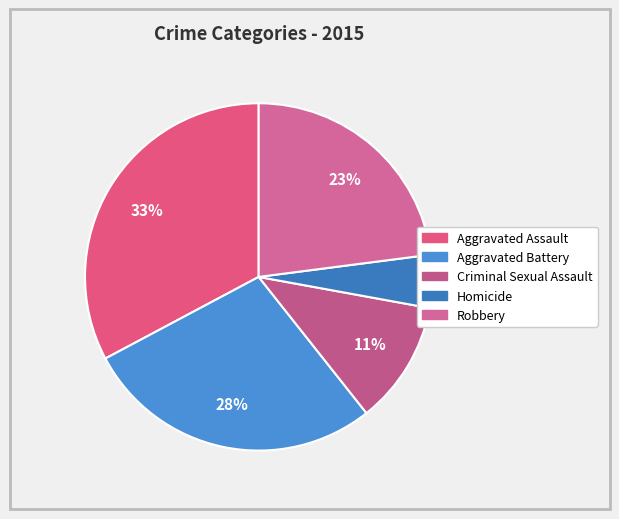

What percentage is the Homicide slice, to the nearest percent?

5%